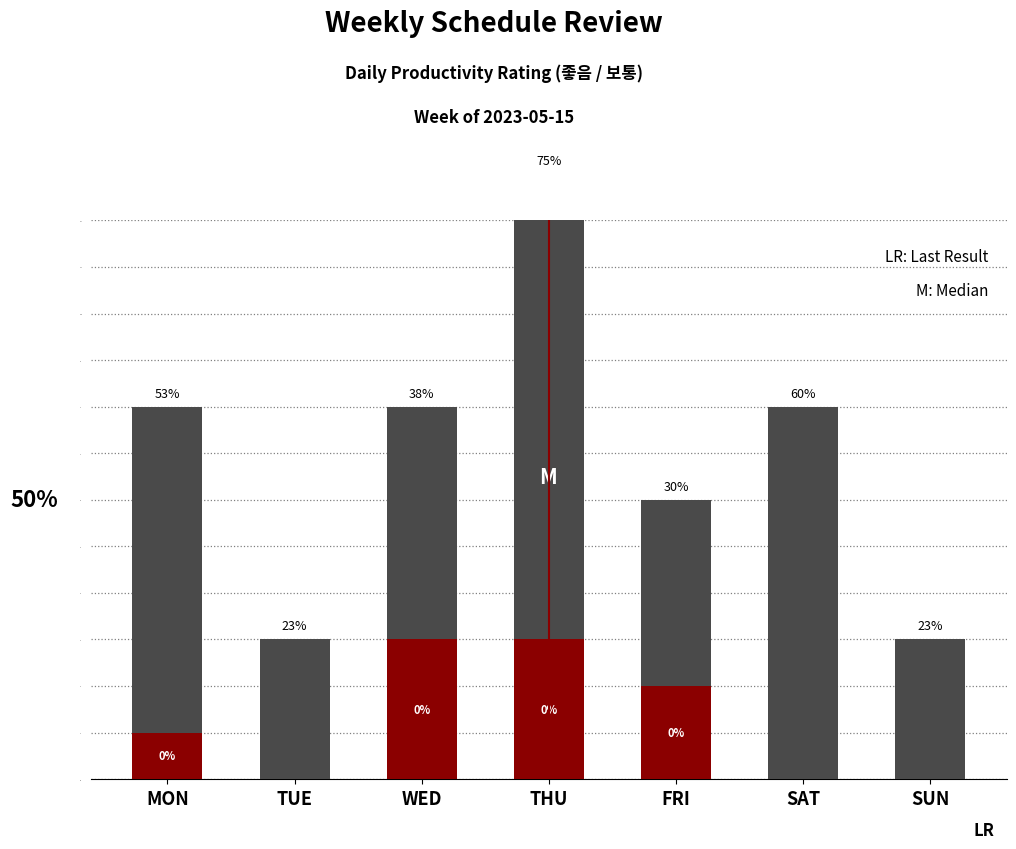

Rank the categories by 보통 value from highest to lowest.

WED, THU, FRI, MON, TUE, SAT, SUN